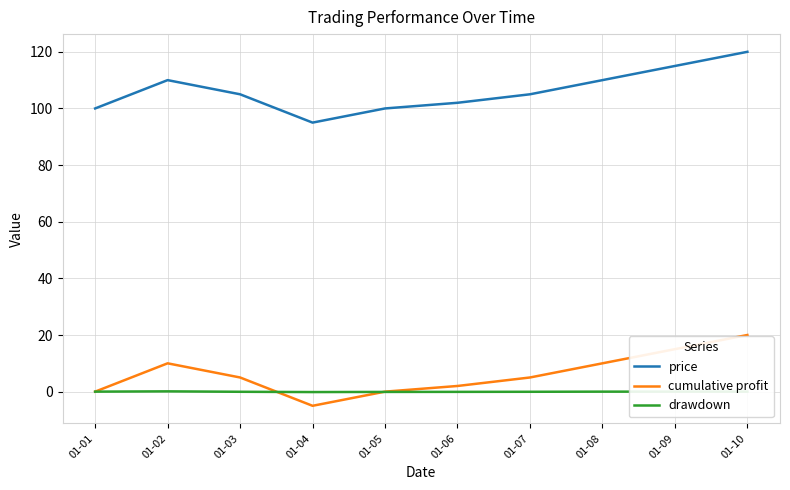

Is it true that cumulative profit equals 20.0 at 01-10?

True